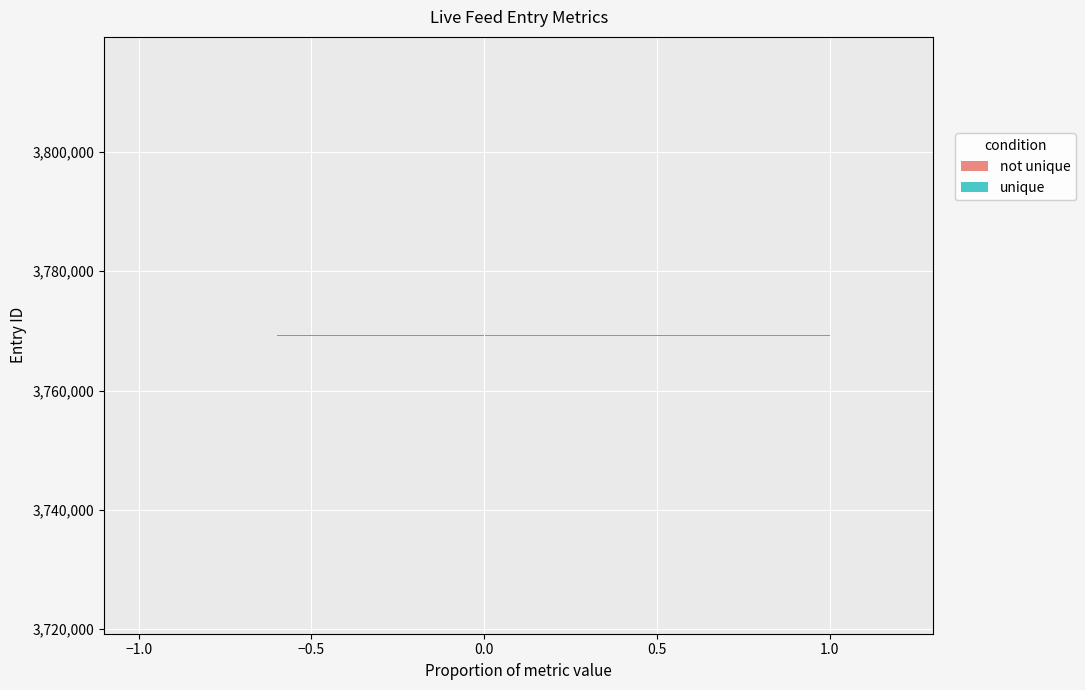

Rank the series by their maximum value, from lowest to highest.

unique, not unique